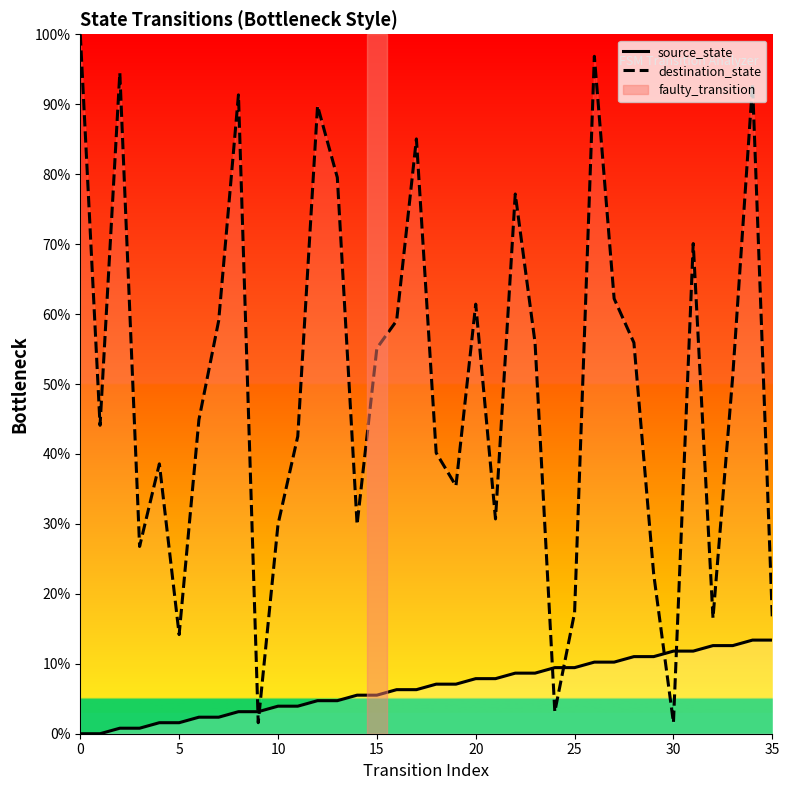

Is this an area chart (filled region under the line)?

No